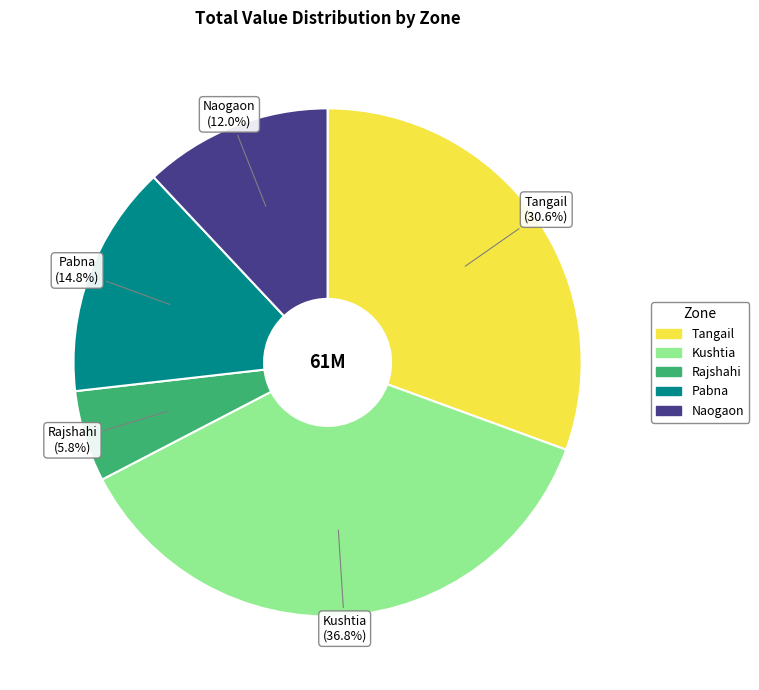

Does any single category account for the majority?

No